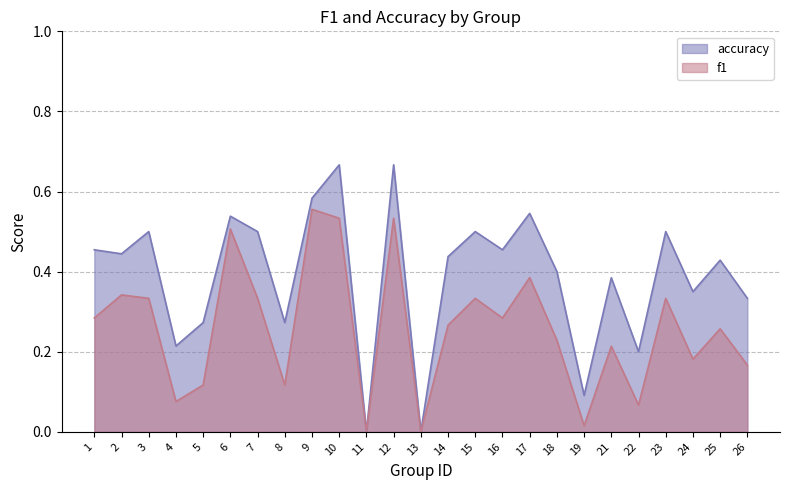

Which has a higher value, 4 or 7?

7